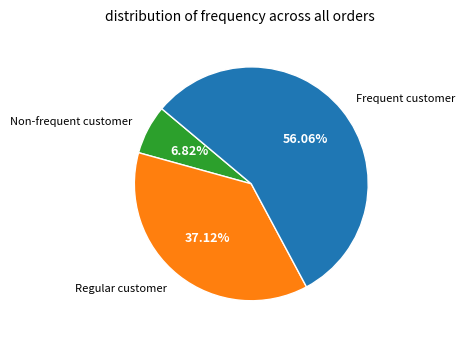

How many segments does this pie chart have?

3